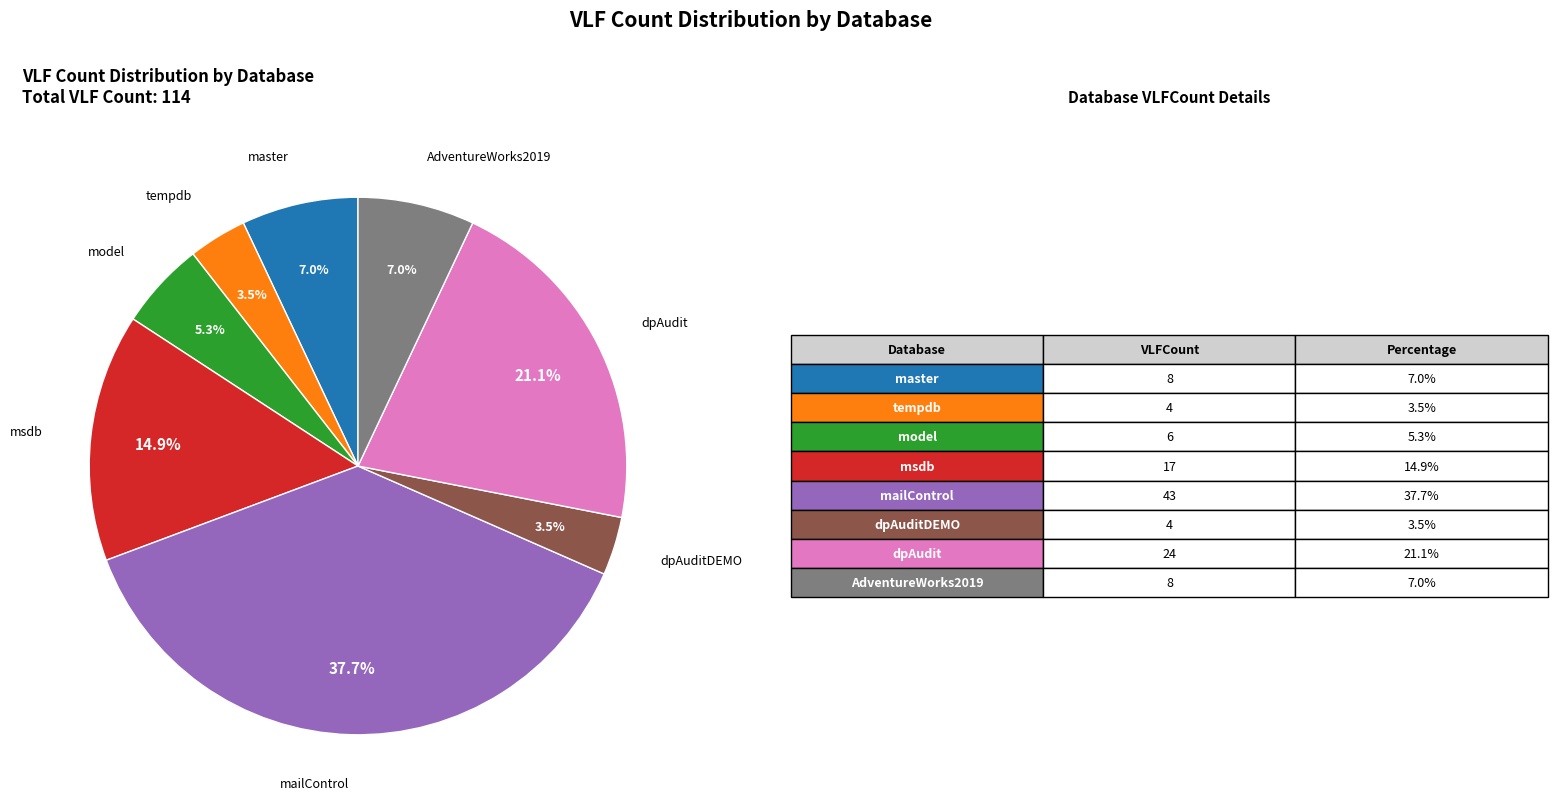

Is there any slice that represents more than half of the pie?

No